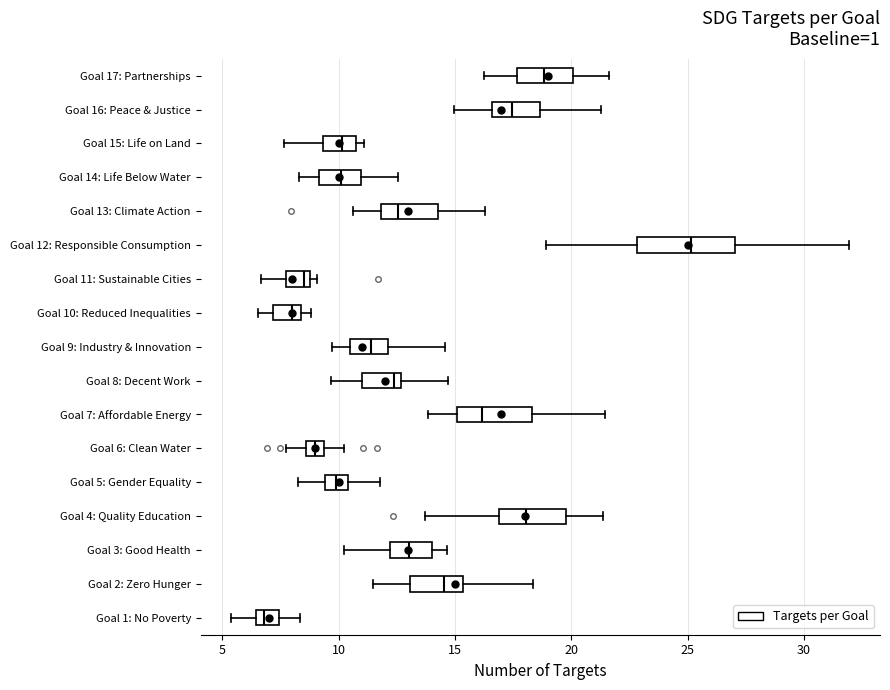

Where is the left edge of the box for Goal 5: Gender Equality on the x-axis? The values are not printed on the chart, so give them approximately, as read against the axis.

9.5